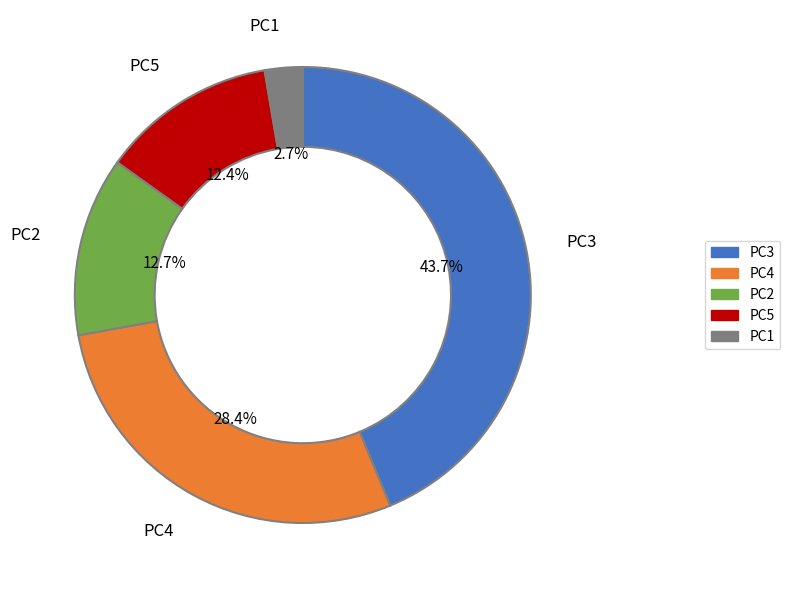

What percentage is the PC1 slice, to the nearest percent?

3%